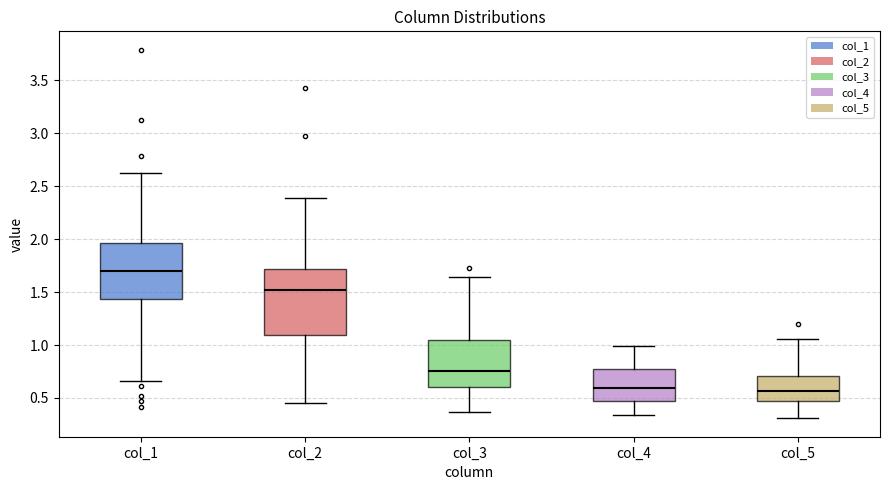

Which box's median line is the highest?

col_1